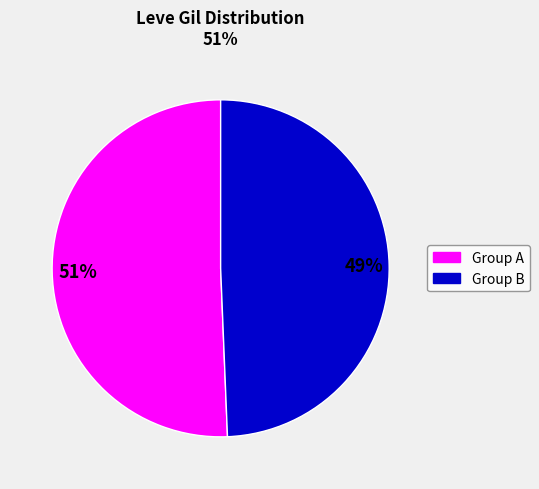

How many segments does this pie chart have?

2